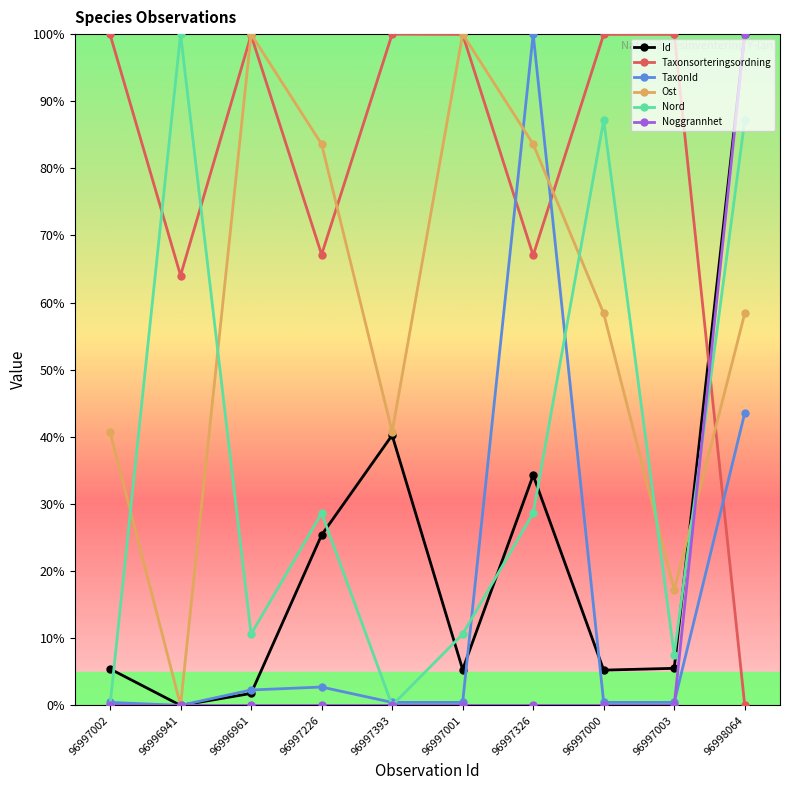

How many distinct data groups are displayed?

6